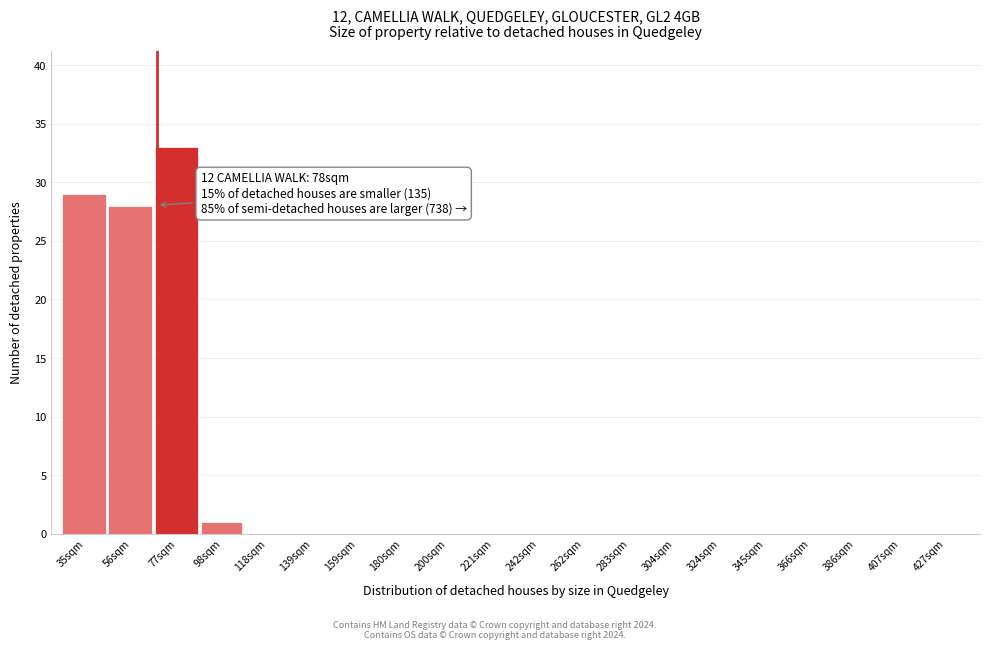

Reading left to right, extract all data points from this chart.

35sqm=29	56sqm=28	77sqm=33	98sqm=1	118sqm=0	139sqm=0	159sqm=0	180sqm=0	200sqm=0	221sqm=0	242sqm=0	262sqm=0	283sqm=0	304sqm=0	324sqm=0	345sqm=0	366sqm=0	386sqm=0	407sqm=0	427sqm=0